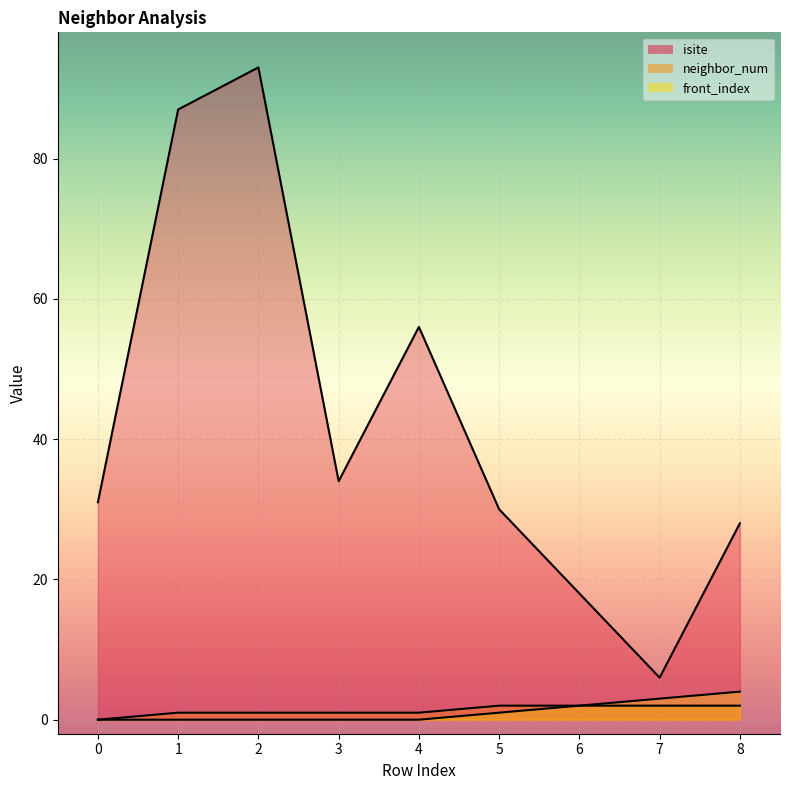

True or false: neighbor_num has more than 2 interior local peaks.

False